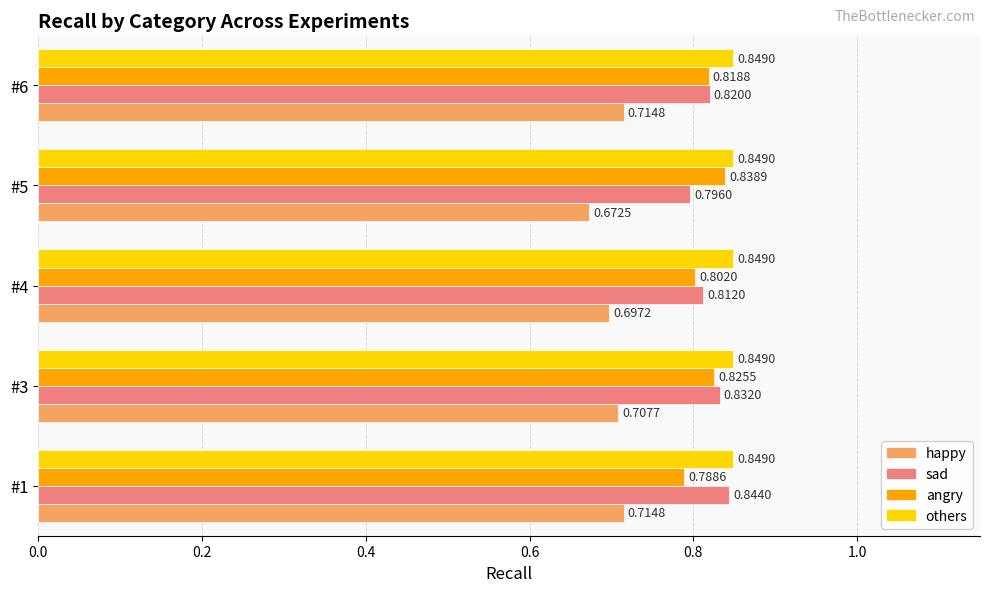

List the labels in order of angry value, largest first.

#5, #3, #6, #4, #1